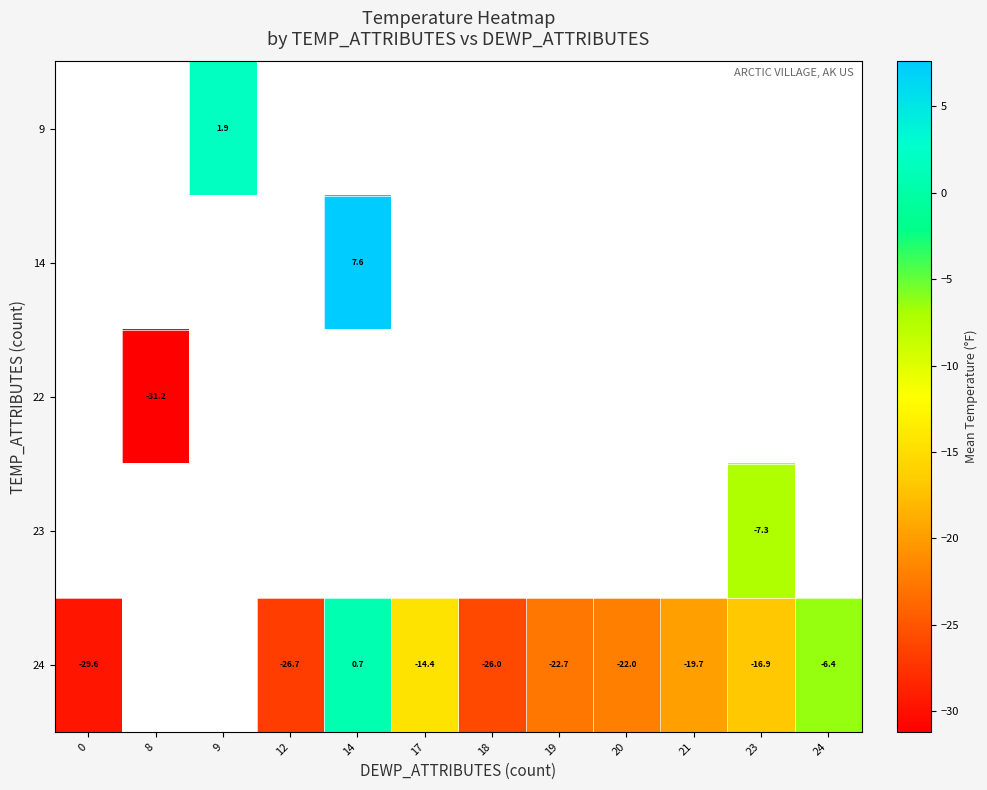

The 24 series shows -26.7 at 12. True or false?

True